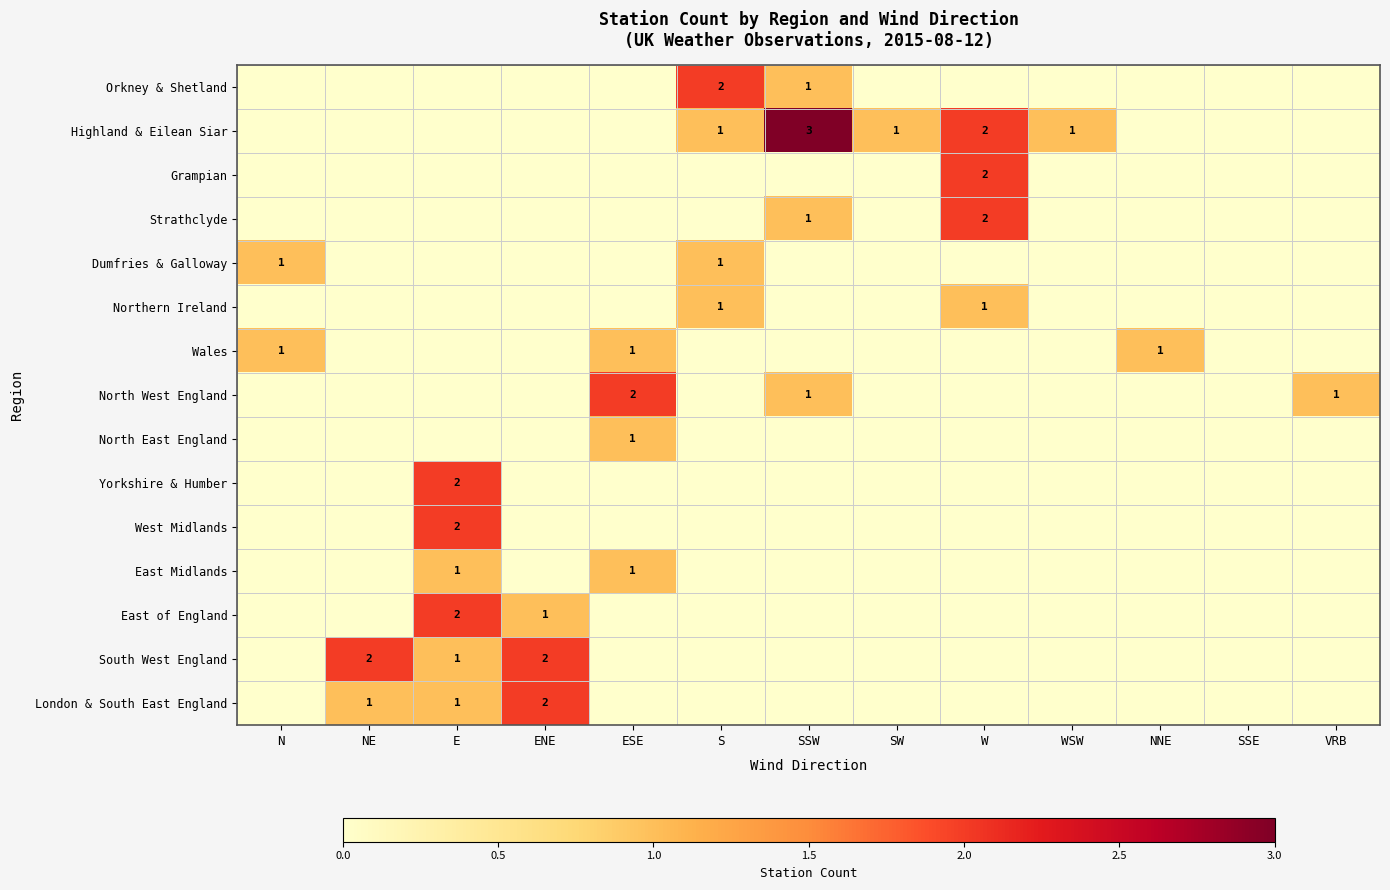

Which series has the largest total across all categories?

Highland & Eilean Siar